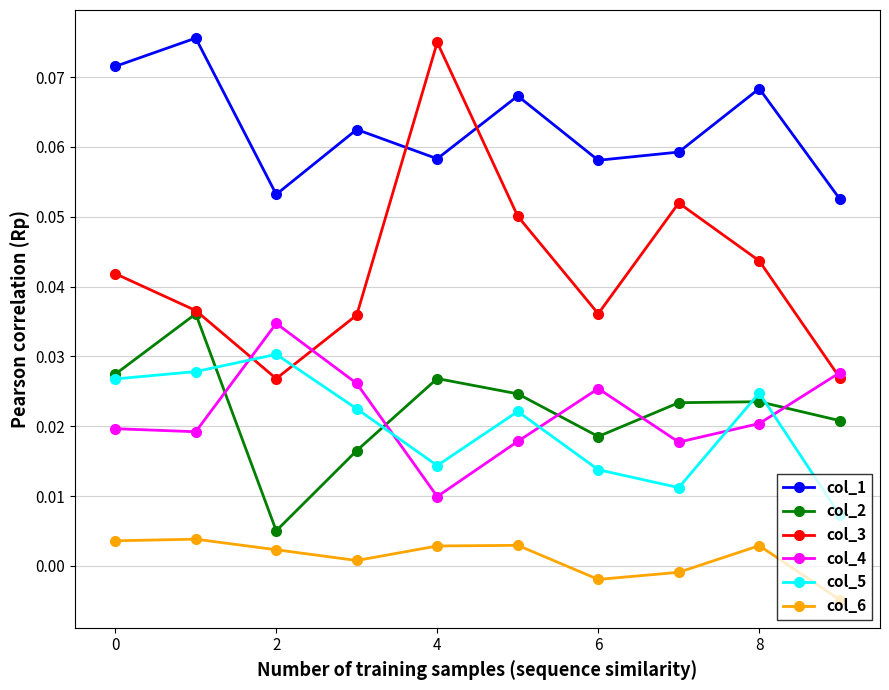

How many intersections are there between col_5 and col_3?

2